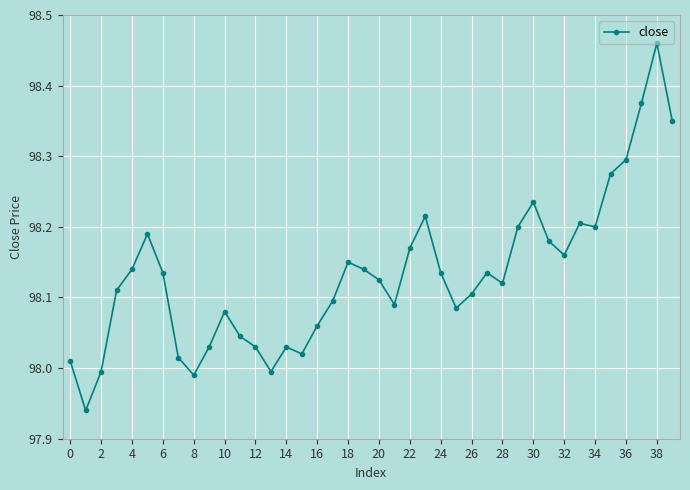

How many data points are less than 98?

4